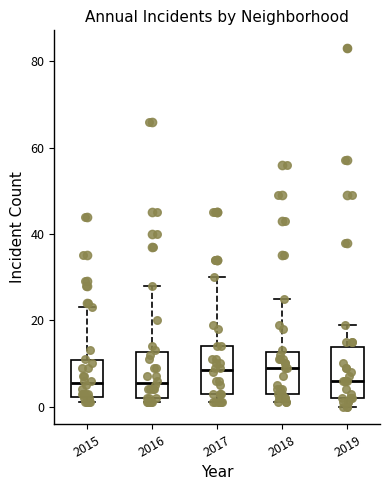

Where is the upper edge of the box at x = 2016 on the y-axis? The values are not printed on the chart, so give them approximately, as read against the axis.

12